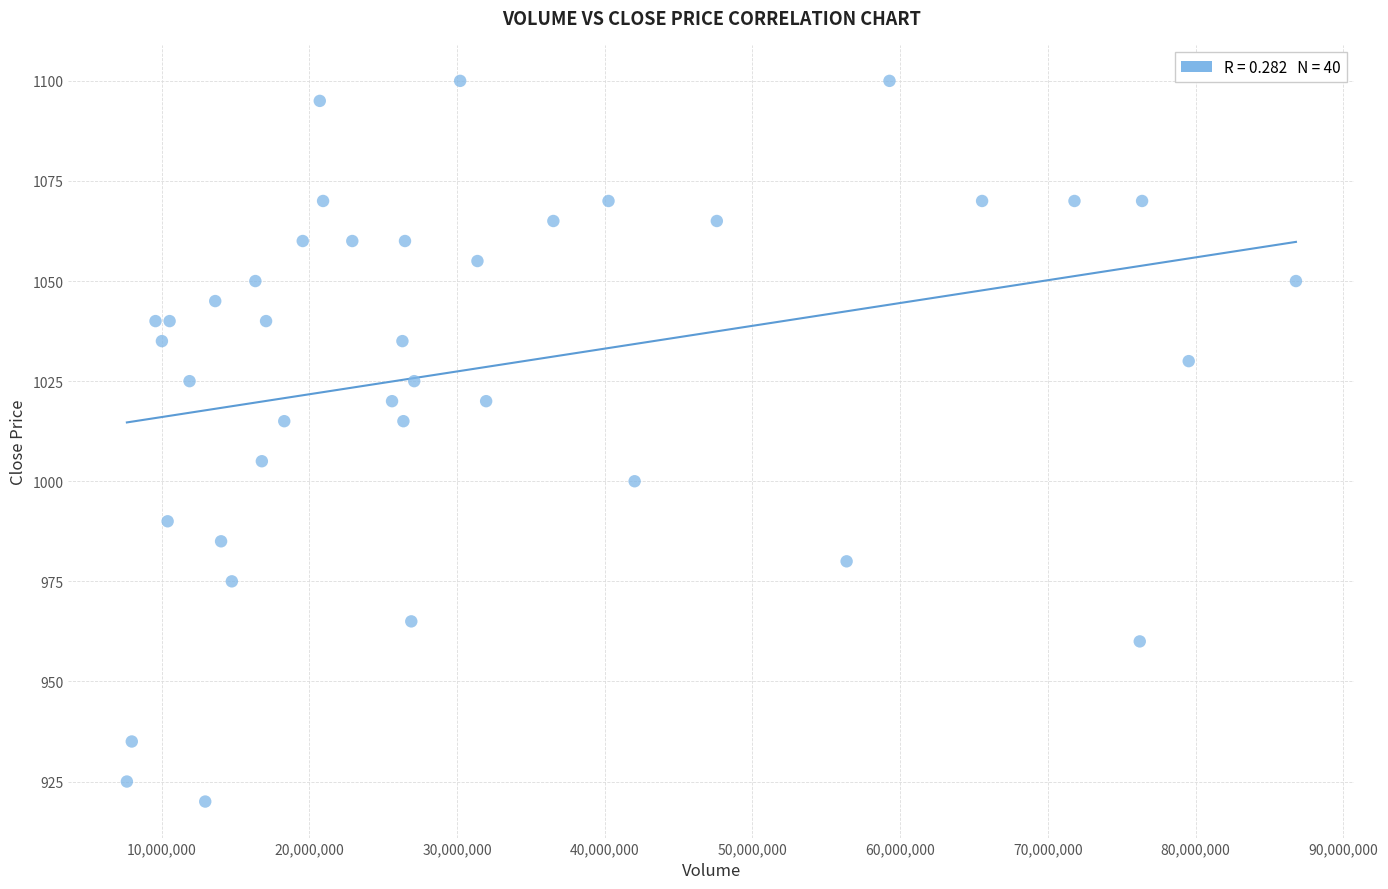

What is the range of X values (max minus min)?

79132200